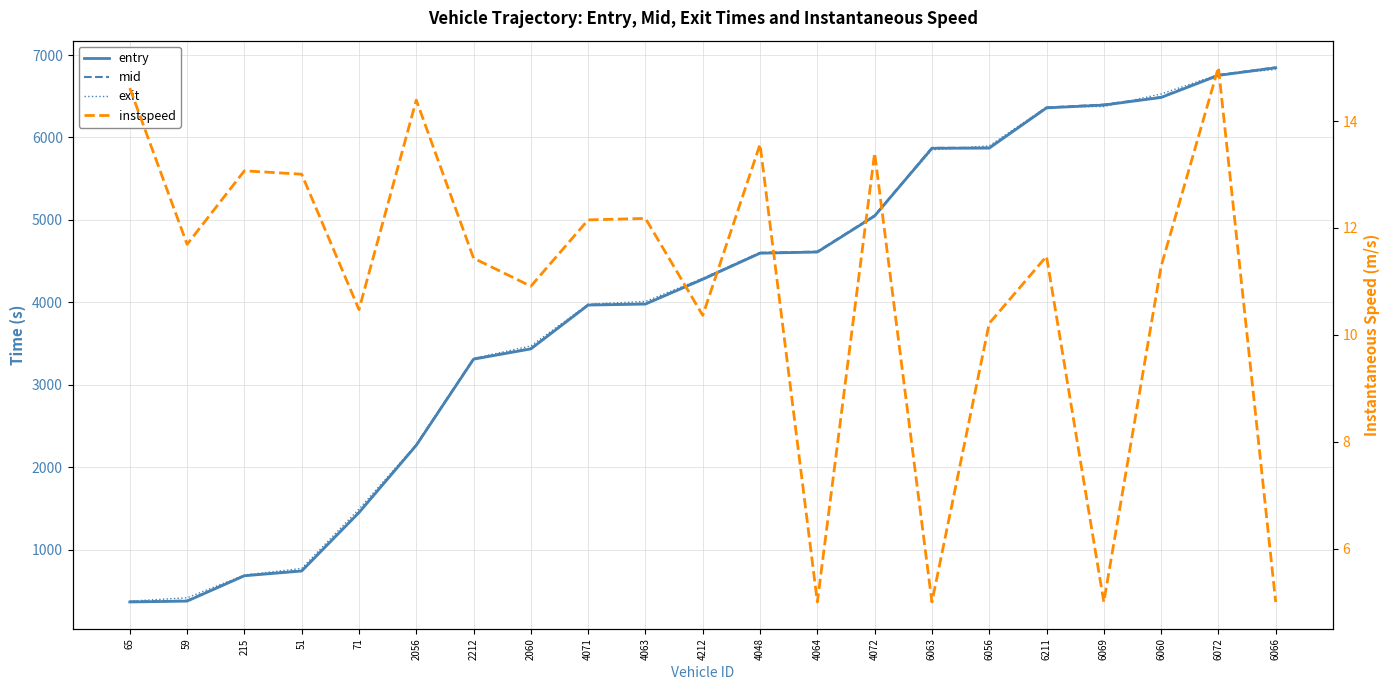

What position from the left is 4064?

13